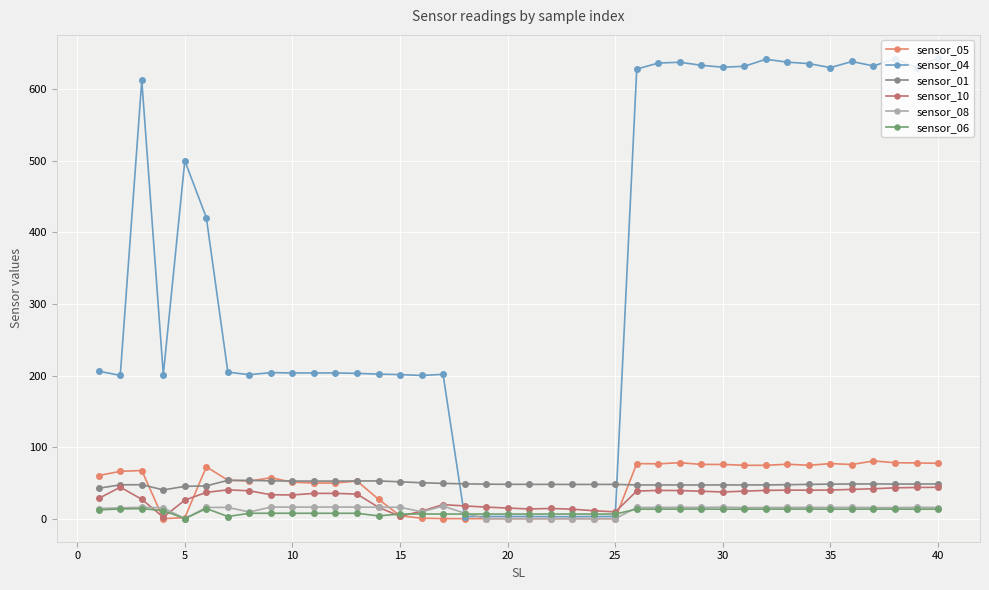

True or false: sensor_01 has more than 2 points higher than both neighbors.

True